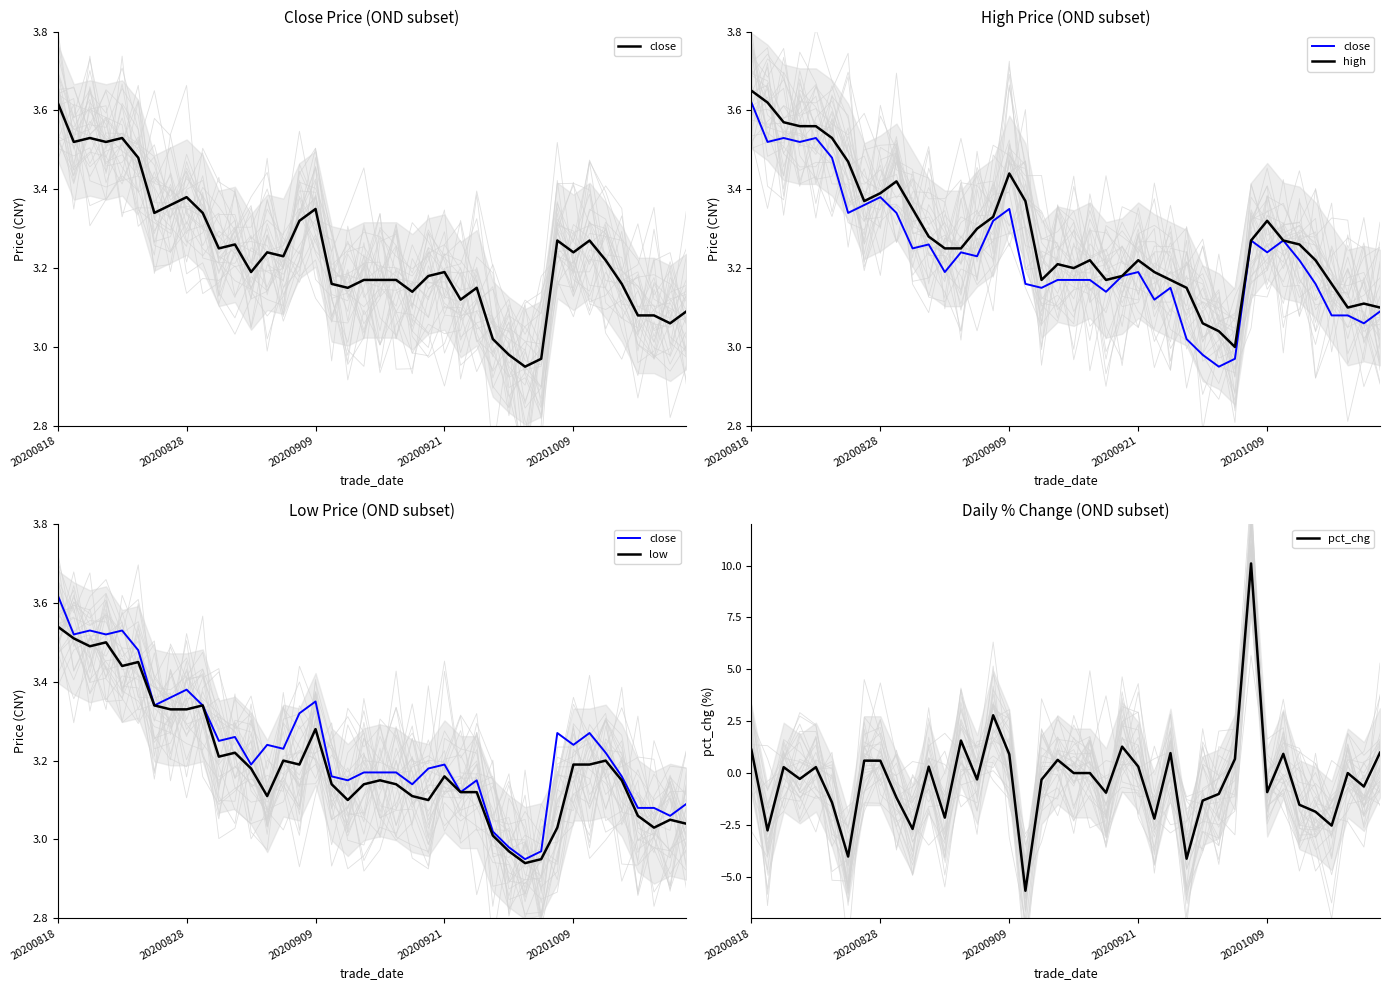

What are all the series names shown in the legend?

close, high, low, pct_chg